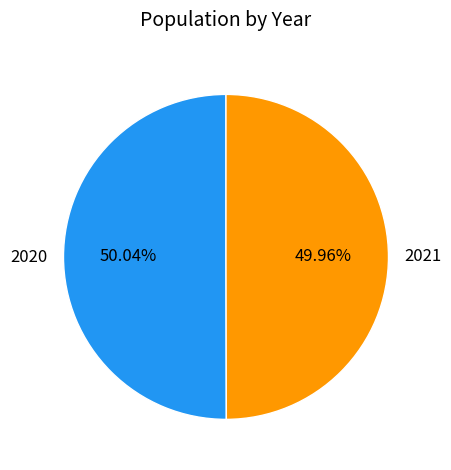

To the nearest percent, what percentage of the pie is 2021?

50%